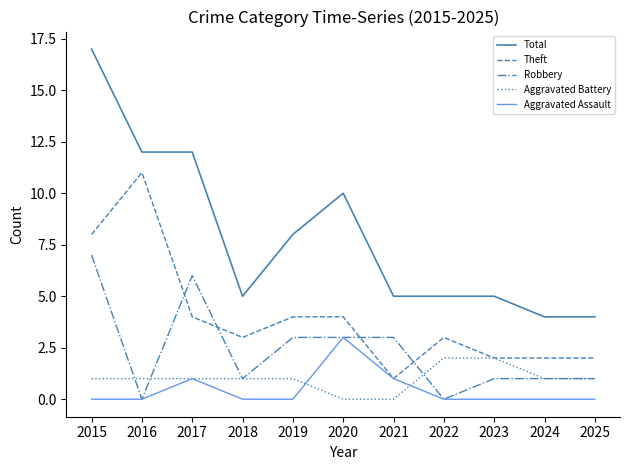

The value of Robbery at 2018 is 1. True or false?

True